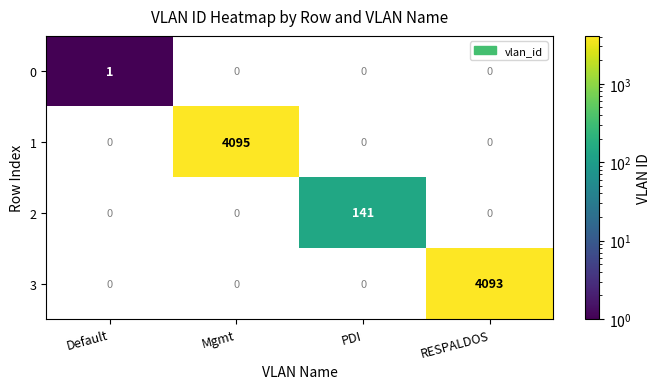

How many data points does each series have?

4